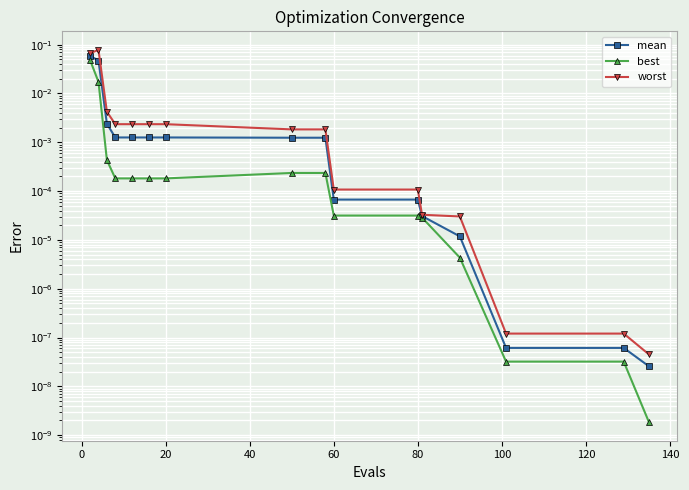

What is the sum of all mean values?

0.1